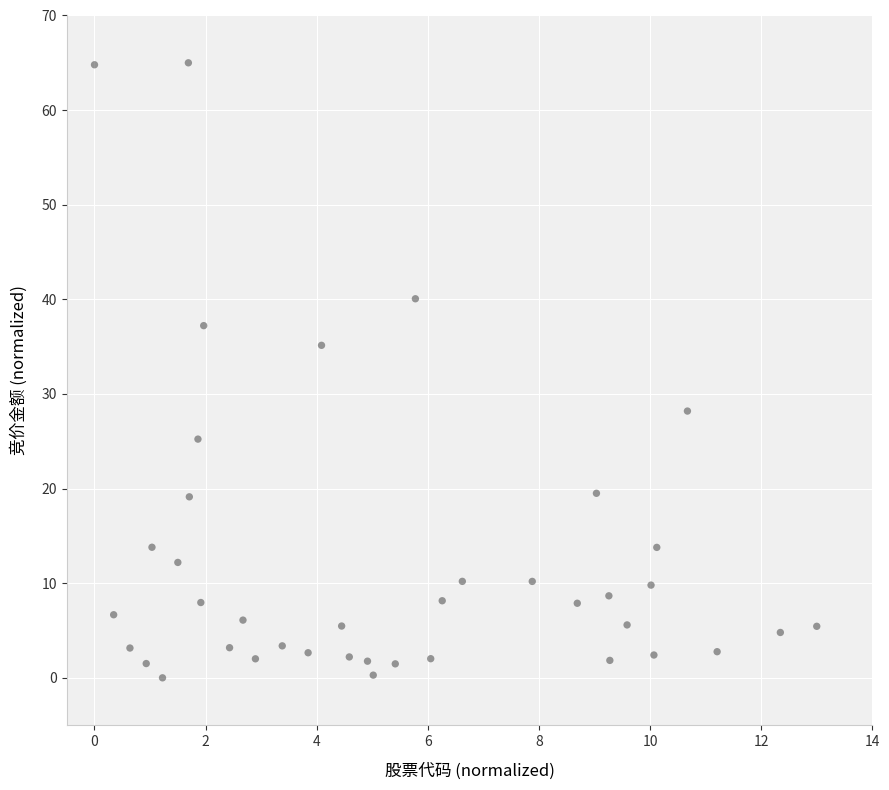

What is the range of X values (max minus min)?

13.0